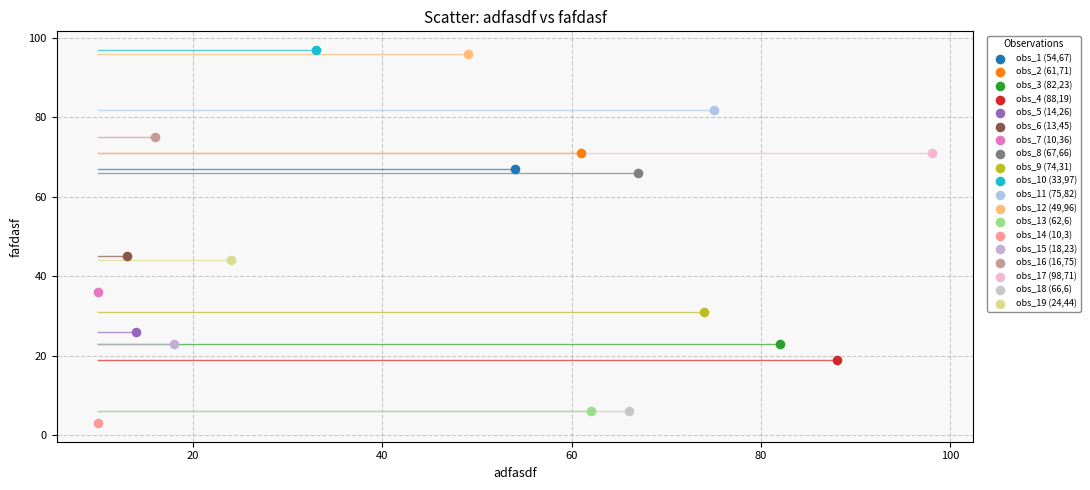

What are all the series names shown in the legend?

obs_1 (54,67), obs_2 (61,71), obs_3 (82,23), obs_4 (88,19), obs_5 (14,26), obs_6 (13,45), obs_7 (10,36), obs_8 (67,66), obs_9 (74,31), obs_10 (33,97), obs_11 (75,82), obs_12 (49,96), obs_13 (62,6), obs_14 (10,3), obs_15 (18,23), obs_16 (16,75), obs_17 (98,71), obs_18 (66,6), obs_19 (24,44)